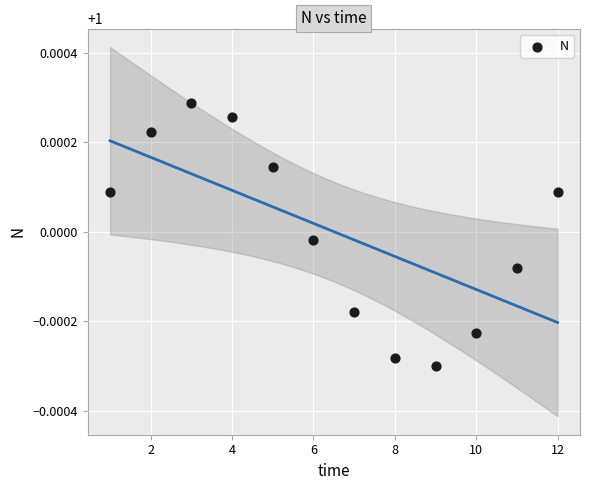

What is the range of X values (max minus min)?

11.0